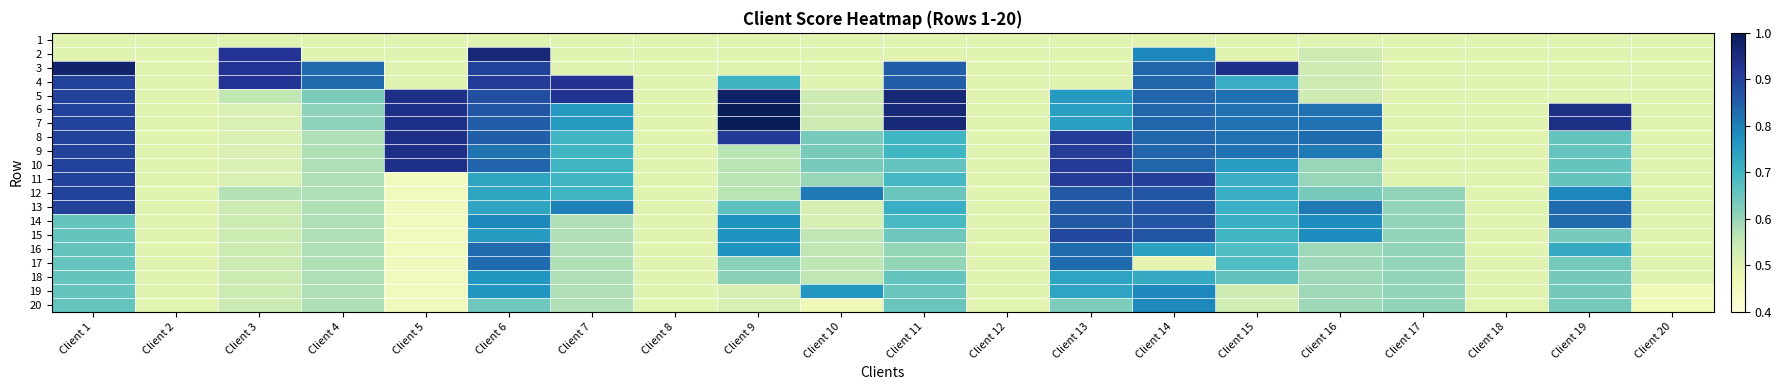

Reading right to left, what are all the values shown in this chart?

1: Client 20=0.5	Client 19=0.5	Client 18=0.5	Client 17=0.5	Client 16=0.5	Client 15=0.5	Client 14=0.5	Client 13=0.5	Client 12=0.5	Client 11=0.5	Client 10=0.5	Client 9=0.5	Client 8=0.5	Client 7=0.5	Client 6=0.5	Client 5=0.5	Client 4=0.5	Client 3=0.5	Client 2=0.5	Client 1=0.5
2: Client 20=0.5	Client 19=0.5	Client 18=0.5	Client 17=0.5	Client 16=0.5	Client 15=0.5	Client 14=0.8	Client 13=0.5	Client 12=0.5	Client 11=0.5	Client 10=0.5	Client 9=0.5	Client 8=0.5	Client 7=0.5	Client 6=1.0	Client 5=0.5	Client 4=0.5	Client 3=0.9	Client 2=0.5	Client 1=0.5
3: Client 20=0.5	Client 19=0.5	Client 18=0.5	Client 17=0.5	Client 16=0.5	Client 15=0.9	Client 14=0.8	Client 13=0.5	Client 12=0.5	Client 11=0.9	Client 10=0.5	Client 9=0.5	Client 8=0.5	Client 7=0.5	Client 6=0.9	Client 5=0.5	Client 4=0.8	Client 3=0.9	Client 2=0.5	Client 1=1.0
4: Client 20=0.5	Client 19=0.5	Client 18=0.5	Client 17=0.5	Client 16=0.5	Client 15=0.7	Client 14=0.8	Client 13=0.5	Client 12=0.5	Client 11=0.9	Client 10=0.5	Client 9=0.7	Client 8=0.5	Client 7=0.9	Client 6=0.9	Client 5=0.5	Client 4=0.8	Client 3=0.9	Client 2=0.5	Client 1=0.9
5: Client 20=0.5	Client 19=0.5	Client 18=0.5	Client 17=0.5	Client 16=0.5	Client 15=0.8	Client 14=0.8	Client 13=0.8	Client 12=0.5	Client 11=1.0	Client 10=0.5	Client 9=1.0	Client 8=0.5	Client 7=0.9	Client 6=0.9	Client 5=0.9	Client 4=0.6	Client 3=0.6	Client 2=0.5	Client 1=0.9
6: Client 20=0.5	Client 19=0.9	Client 18=0.5	Client 17=0.5	Client 16=0.8	Client 15=0.8	Client 14=0.8	Client 13=0.7	Client 12=0.5	Client 11=1.0	Client 10=0.5	Client 9=1.0	Client 8=0.5	Client 7=0.8	Client 6=0.9	Client 5=0.9	Client 4=0.6	Client 3=0.5	Client 2=0.5	Client 1=0.9
7: Client 20=0.5	Client 19=0.9	Client 18=0.5	Client 17=0.5	Client 16=0.8	Client 15=0.8	Client 14=0.8	Client 13=0.7	Client 12=0.5	Client 11=1.0	Client 10=0.5	Client 9=1.0	Client 8=0.5	Client 7=0.8	Client 6=0.9	Client 5=0.9	Client 4=0.6	Client 3=0.5	Client 2=0.5	Client 1=0.9
8: Client 20=0.5	Client 19=0.7	Client 18=0.5	Client 17=0.5	Client 16=0.8	Client 15=0.8	Client 14=0.8	Client 13=0.9	Client 12=0.5	Client 11=0.7	Client 10=0.6	Client 9=0.9	Client 8=0.5	Client 7=0.7	Client 6=0.9	Client 5=0.9	Client 4=0.6	Client 3=0.5	Client 2=0.5	Client 1=0.9
9: Client 20=0.5	Client 19=0.7	Client 18=0.5	Client 17=0.5	Client 16=0.8	Client 15=0.8	Client 14=0.8	Client 13=0.9	Client 12=0.5	Client 11=0.7	Client 10=0.6	Client 9=0.6	Client 8=0.5	Client 7=0.7	Client 6=0.8	Client 5=0.9	Client 4=0.6	Client 3=0.5	Client 2=0.5	Client 1=0.9
10: Client 20=0.5	Client 19=0.7	Client 18=0.5	Client 17=0.5	Client 16=0.6	Client 15=0.8	Client 14=0.8	Client 13=0.9	Client 12=0.5	Client 11=0.7	Client 10=0.6	Client 9=0.6	Client 8=0.5	Client 7=0.7	Client 6=0.8	Client 5=0.9	Client 4=0.6	Client 3=0.5	Client 2=0.5	Client 1=0.9
11: Client 20=0.5	Client 19=0.7	Client 18=0.5	Client 17=0.5	Client 16=0.6	Client 15=0.7	Client 14=0.9	Client 13=0.9	Client 12=0.5	Client 11=0.7	Client 10=0.6	Client 9=0.6	Client 8=0.5	Client 7=0.7	Client 6=0.7	Client 5=0.5	Client 4=0.6	Client 3=0.5	Client 2=0.5	Client 1=0.9
12: Client 20=0.5	Client 19=0.8	Client 18=0.5	Client 17=0.6	Client 16=0.6	Client 15=0.7	Client 14=0.9	Client 13=0.9	Client 12=0.5	Client 11=0.6	Client 10=0.8	Client 9=0.6	Client 8=0.5	Client 7=0.7	Client 6=0.7	Client 5=0.5	Client 4=0.6	Client 3=0.6	Client 2=0.5	Client 1=0.9
13: Client 20=0.5	Client 19=0.8	Client 18=0.5	Client 17=0.6	Client 16=0.8	Client 15=0.7	Client 14=0.9	Client 13=0.9	Client 12=0.5	Client 11=0.7	Client 10=0.5	Client 9=0.7	Client 8=0.5	Client 7=0.8	Client 6=0.7	Client 5=0.5	Client 4=0.6	Client 3=0.5	Client 2=0.5	Client 1=0.9
14: Client 20=0.5	Client 19=0.8	Client 18=0.5	Client 17=0.6	Client 16=0.8	Client 15=0.7	Client 14=0.9	Client 13=0.9	Client 12=0.5	Client 11=0.7	Client 10=0.5	Client 9=0.8	Client 8=0.5	Client 7=0.6	Client 6=0.8	Client 5=0.5	Client 4=0.6	Client 3=0.5	Client 2=0.5	Client 1=0.7
15: Client 20=0.5	Client 19=0.6	Client 18=0.5	Client 17=0.6	Client 16=0.8	Client 15=0.7	Client 14=0.9	Client 13=0.9	Client 12=0.5	Client 11=0.6	Client 10=0.6	Client 9=0.8	Client 8=0.5	Client 7=0.6	Client 6=0.8	Client 5=0.5	Client 4=0.6	Client 3=0.5	Client 2=0.5	Client 1=0.7
16: Client 20=0.5	Client 19=0.7	Client 18=0.5	Client 17=0.6	Client 16=0.6	Client 15=0.7	Client 14=0.7	Client 13=0.8	Client 12=0.5	Client 11=0.6	Client 10=0.6	Client 9=0.8	Client 8=0.5	Client 7=0.6	Client 6=0.8	Client 5=0.5	Client 4=0.6	Client 3=0.5	Client 2=0.5	Client 1=0.7
17: Client 20=0.5	Client 19=0.6	Client 18=0.5	Client 17=0.6	Client 16=0.6	Client 15=0.7	Client 14=0.5	Client 13=0.8	Client 12=0.5	Client 11=0.6	Client 10=0.6	Client 9=0.6	Client 8=0.5	Client 7=0.6	Client 6=0.8	Client 5=0.5	Client 4=0.6	Client 3=0.5	Client 2=0.5	Client 1=0.7
18: Client 20=0.5	Client 19=0.6	Client 18=0.5	Client 17=0.6	Client 16=0.6	Client 15=0.7	Client 14=0.7	Client 13=0.7	Client 12=0.5	Client 11=0.7	Client 10=0.6	Client 9=0.6	Client 8=0.5	Client 7=0.6	Client 6=0.8	Client 5=0.5	Client 4=0.6	Client 3=0.5	Client 2=0.5	Client 1=0.7
19: Client 20=0.5	Client 19=0.6	Client 18=0.5	Client 17=0.6	Client 16=0.6	Client 15=0.5	Client 14=0.8	Client 13=0.7	Client 12=0.5	Client 11=0.6	Client 10=0.8	Client 9=0.5	Client 8=0.5	Client 7=0.6	Client 6=0.8	Client 5=0.5	Client 4=0.6	Client 3=0.5	Client 2=0.5	Client 1=0.7
20: Client 20=0.5	Client 19=0.6	Client 18=0.5	Client 17=0.6	Client 16=0.6	Client 15=0.5	Client 14=0.8	Client 13=0.6	Client 12=0.5	Client 11=0.6	Client 10=0.5	Client 9=0.5	Client 8=0.5	Client 7=0.6	Client 6=0.6	Client 5=0.5	Client 4=0.6	Client 3=0.5	Client 2=0.5	Client 1=0.7